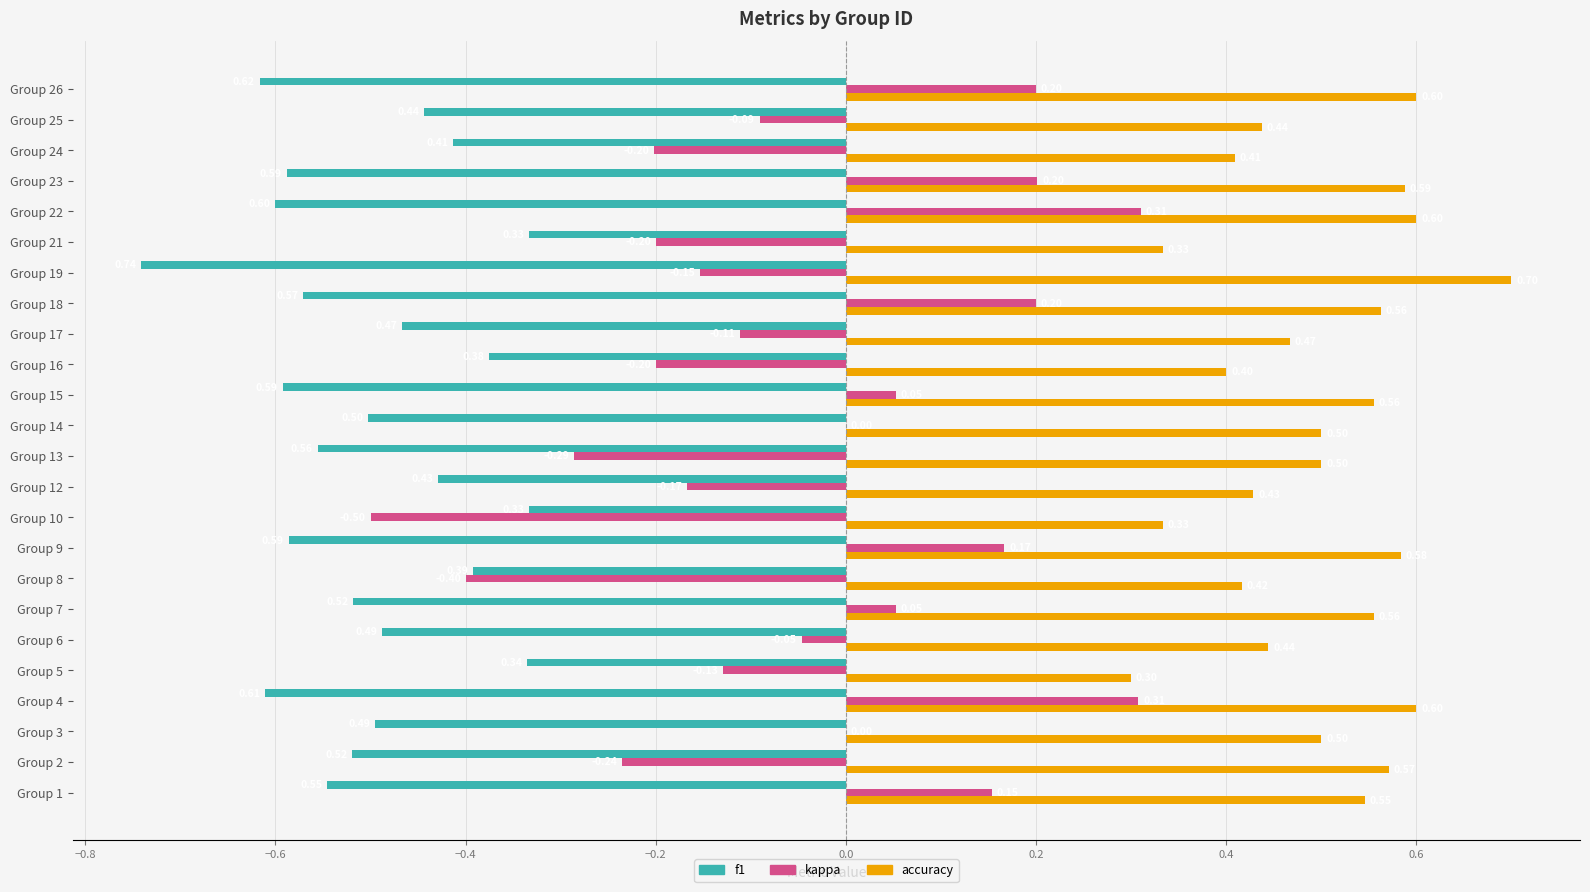

Which series changed the most between Group 8 and Group 15?

kappa